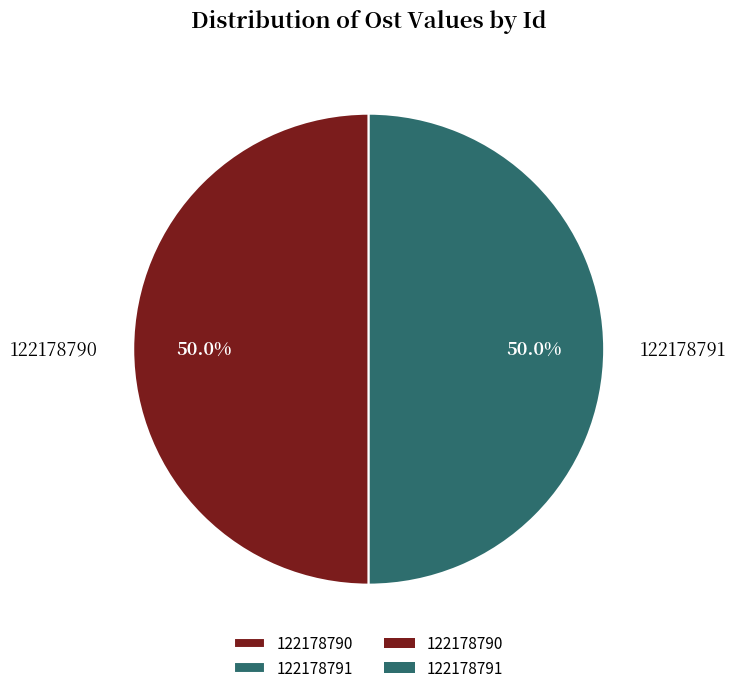

What is the ratio of the value at 122178790 to the value at 122178791?

1.0